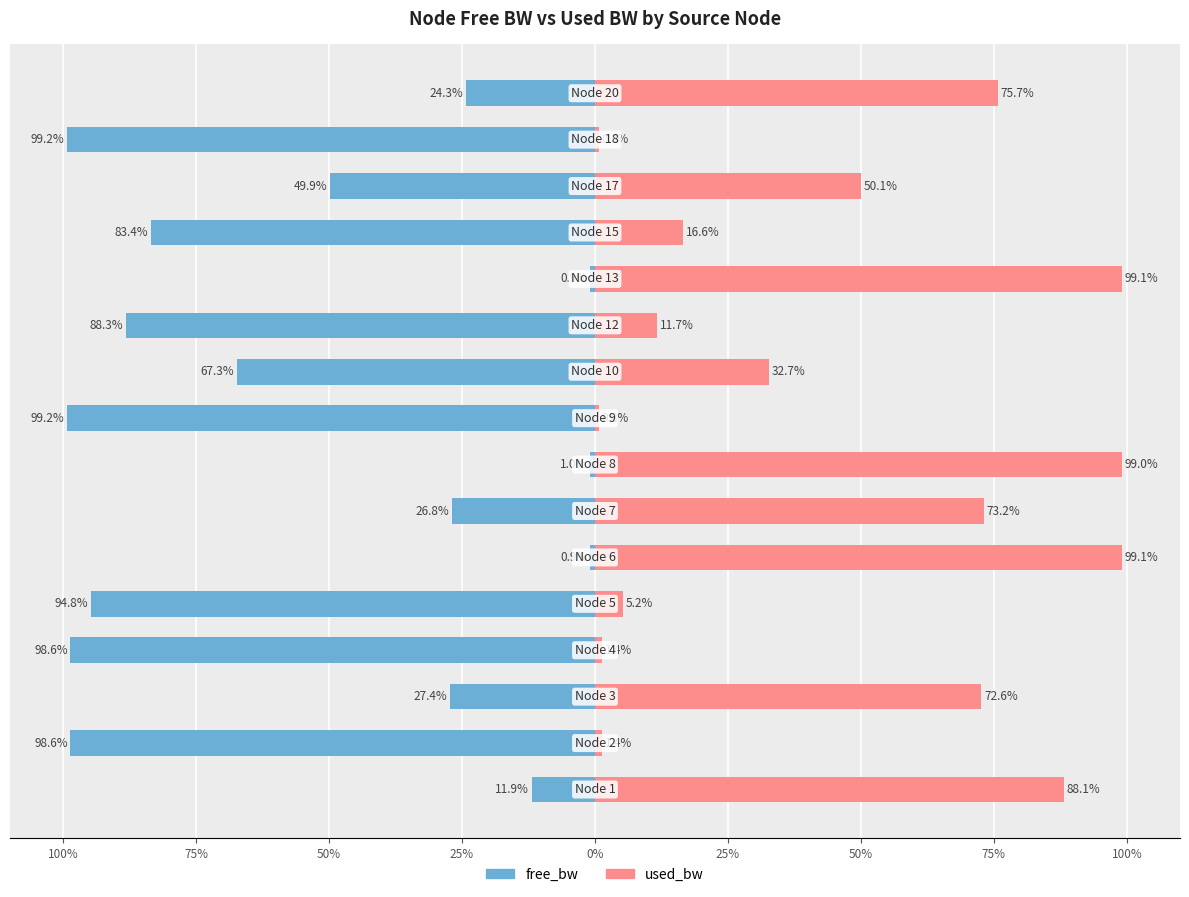

Is it true that free_bw equals -41.5 at 75%?

False